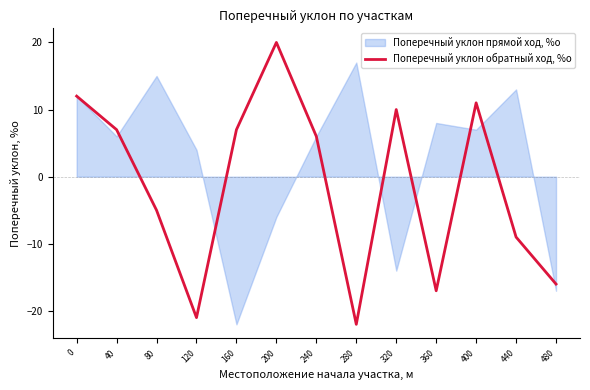

Which has a higher value, 320 or 360?

320